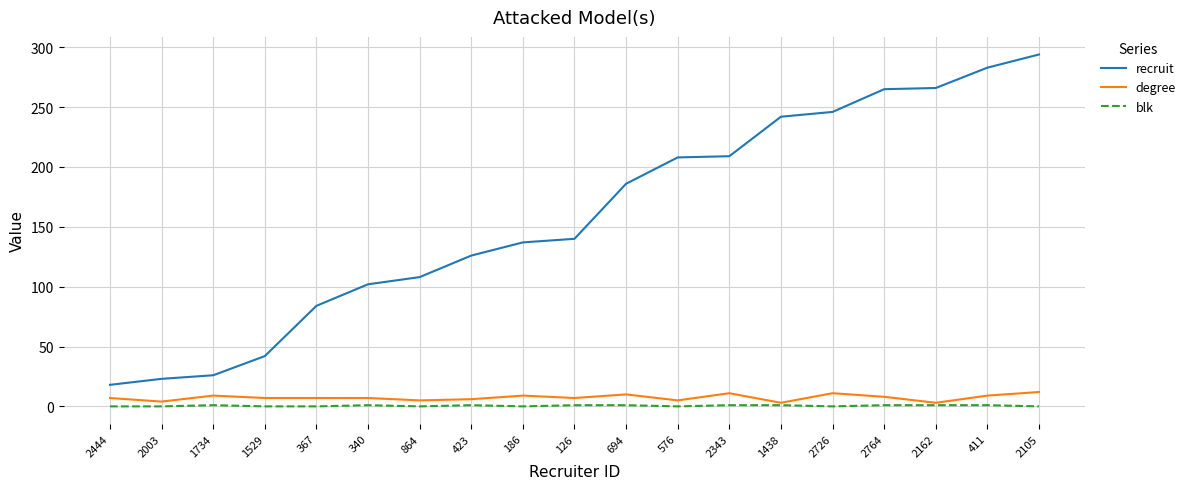

The value of degree at 126 is 7. True or false?

True